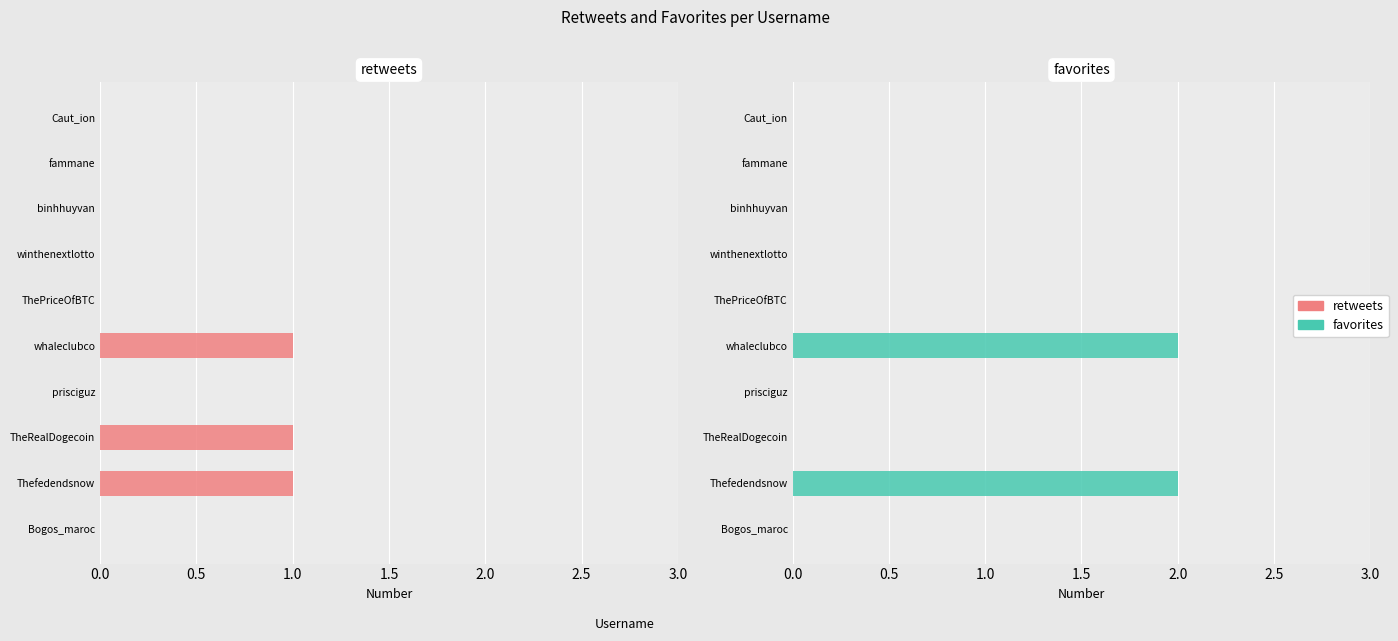

What is the approximate value of favorites at whaleclubco?

2